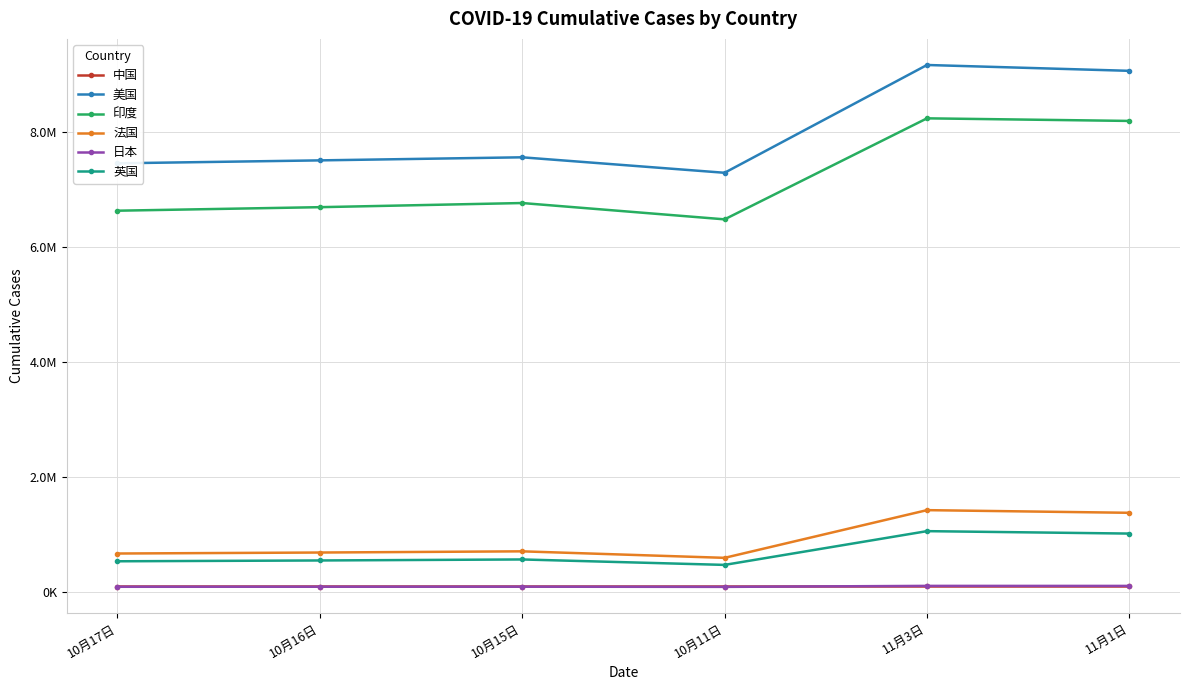

Which series has the largest total across all categories?

美国